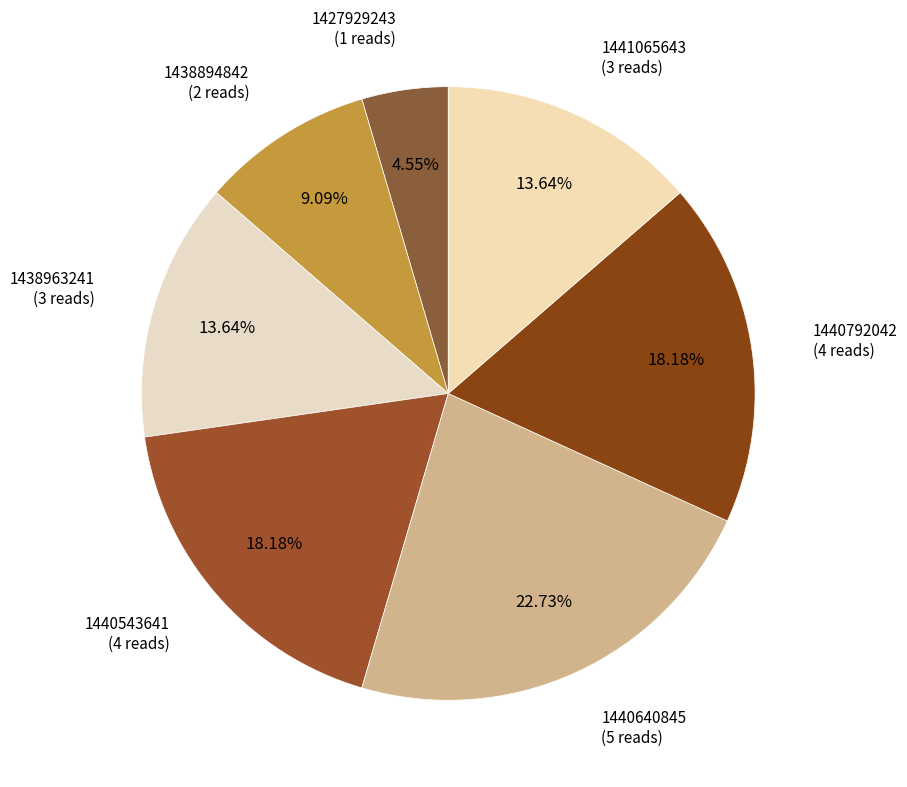

Is there a majority slice in this chart?

No